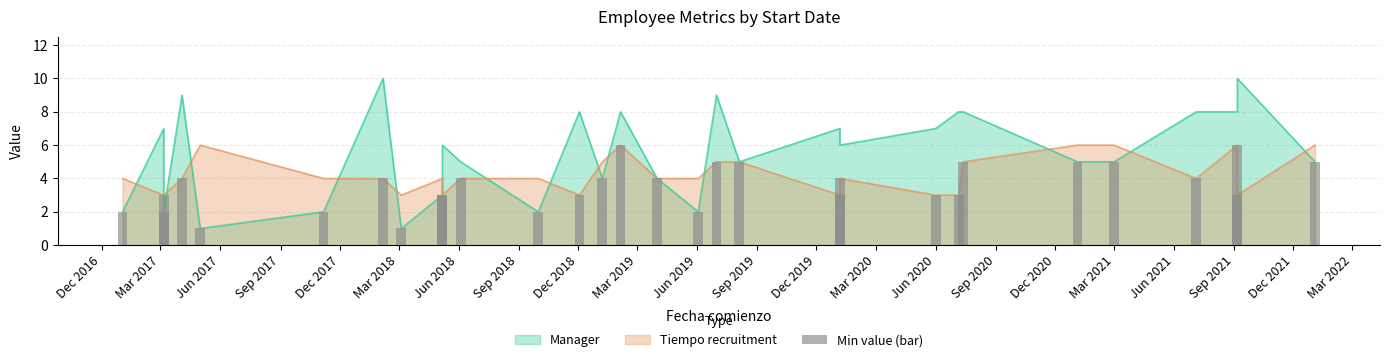

List the labels in order of Tiempo recruitment value, smallest first.

1, 3, 4, 6, 11, 12, 16, 18, 29, 0, 2, 5, 7, 9, 10, 13, 15, 17, 19, 26, 8, 14, 22, 24, 20, 21, 23, 25, 27, 28